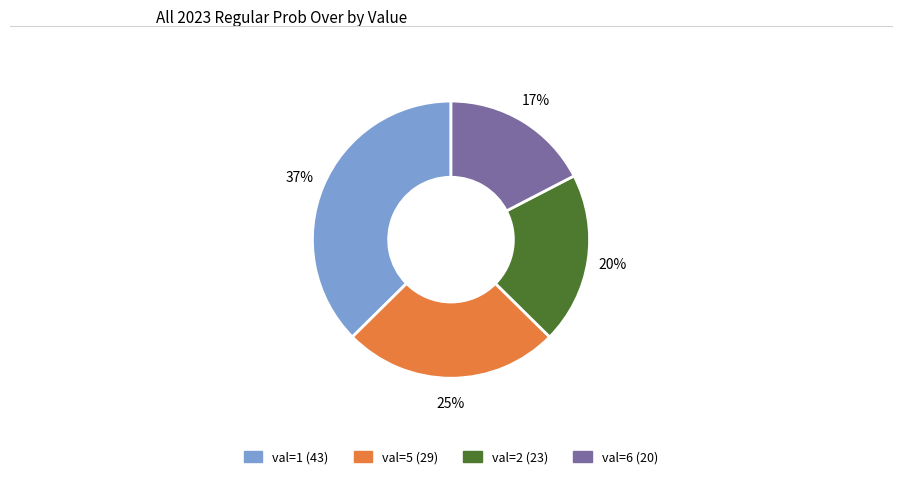

To the nearest percent, what is the difference between the largest and smallest slice percentages?

20%